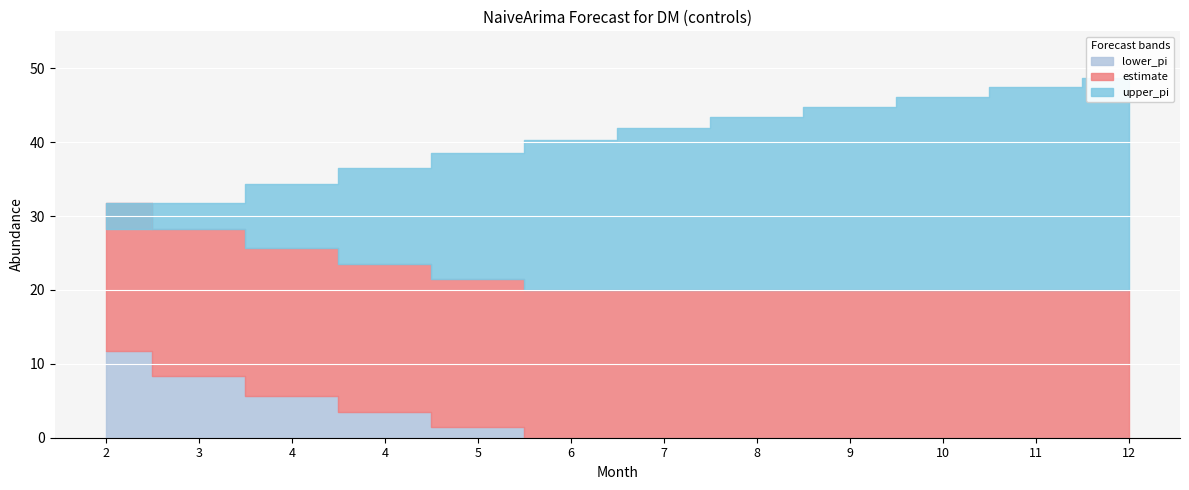

The value of lower_pi at 11 is -7.4. True or false?

True